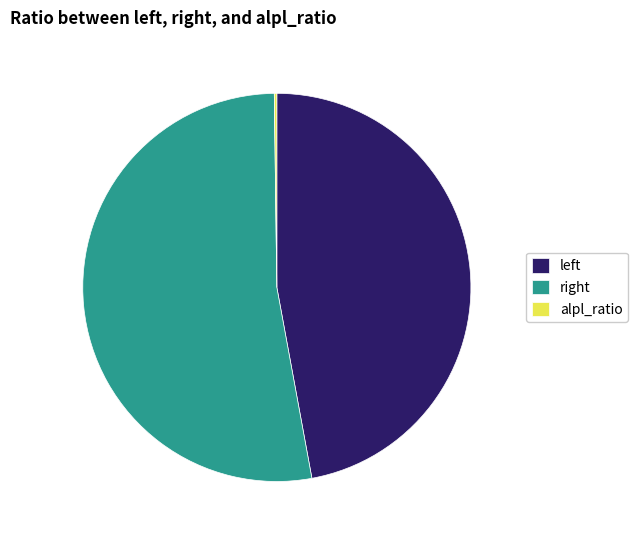

What is the largest slice in the pie chart?

right